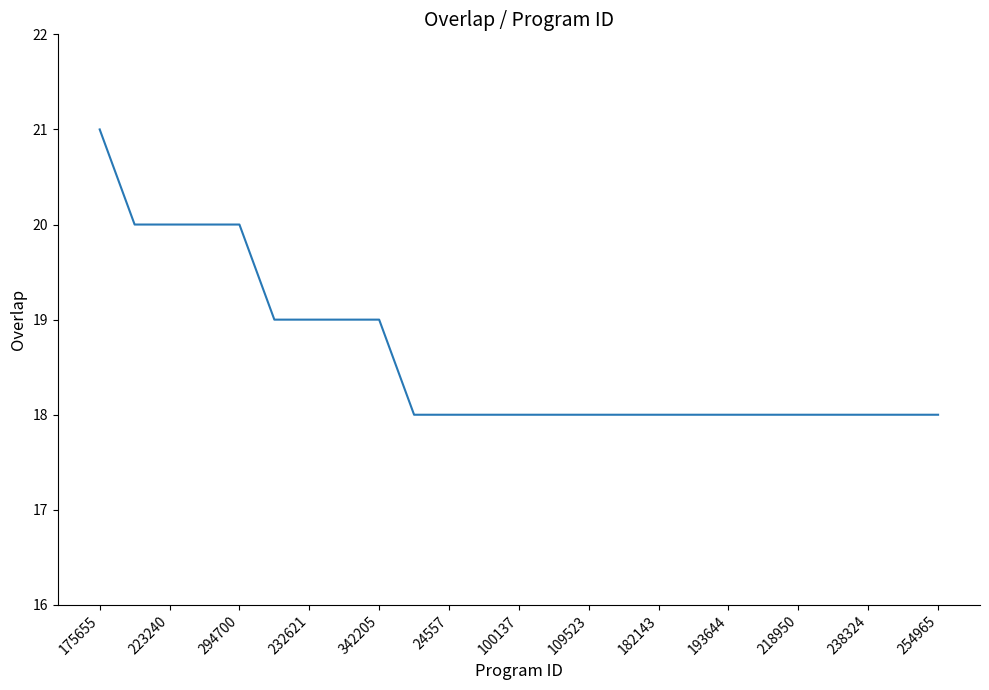

What is the minimum value shown in the chart?

18